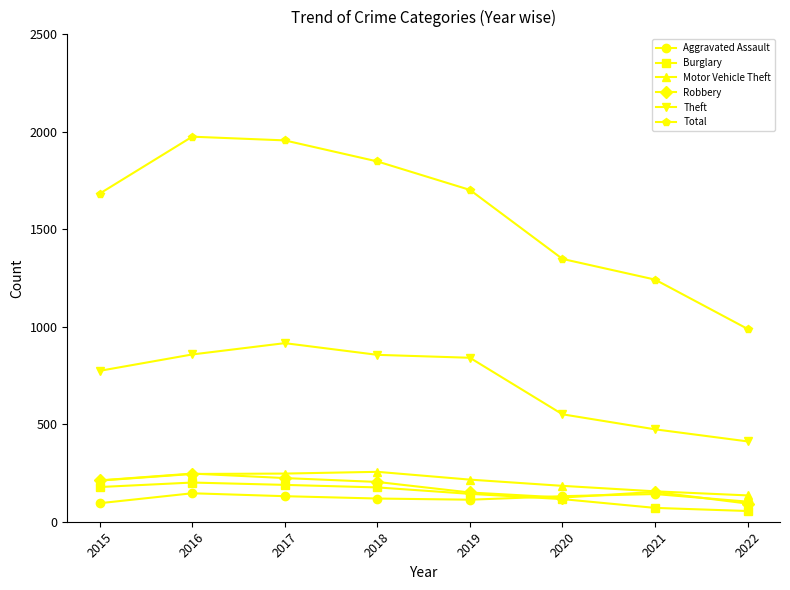

Between 2016 and 2019, which series saw the biggest shift?

Total